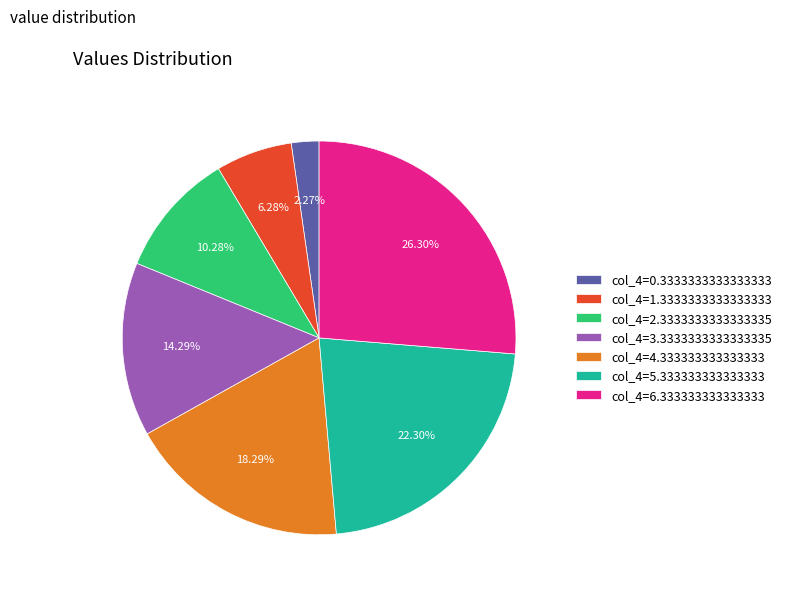

Is there any slice that represents more than half of the pie?

No